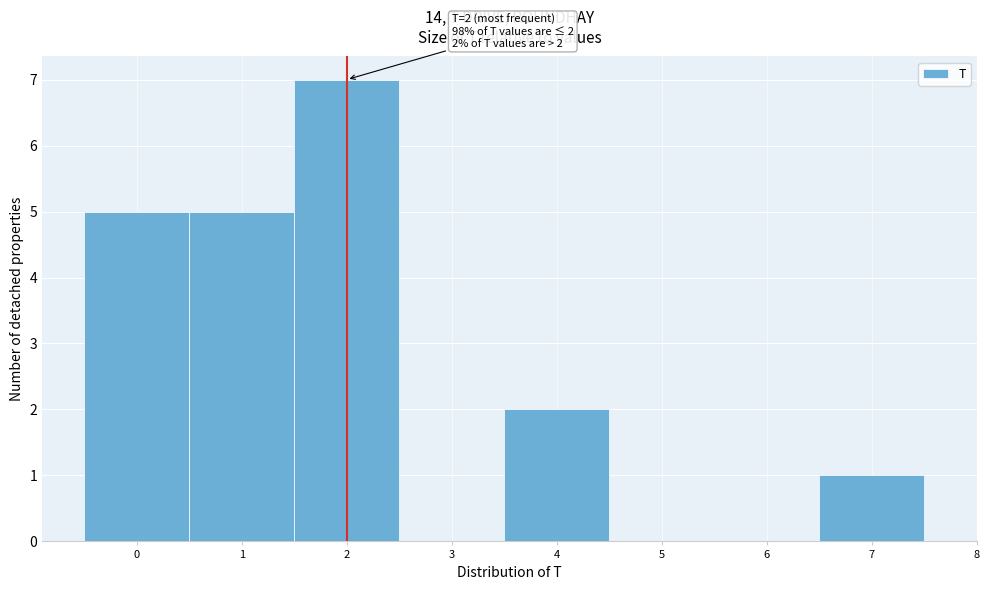

Which range on the x-axis has the tallest bar?

1.5 to 2.5